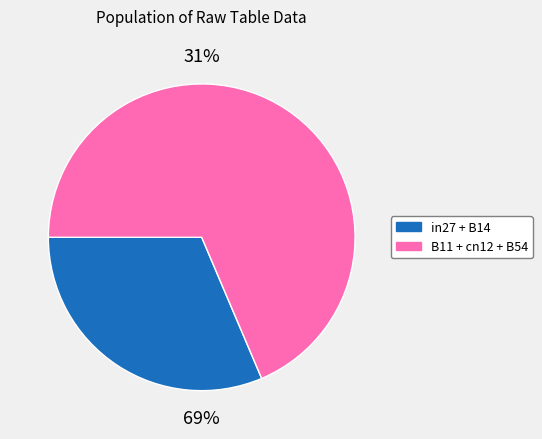

To the nearest percent, what is the difference between the B11 and B14 slice percentages?

2%